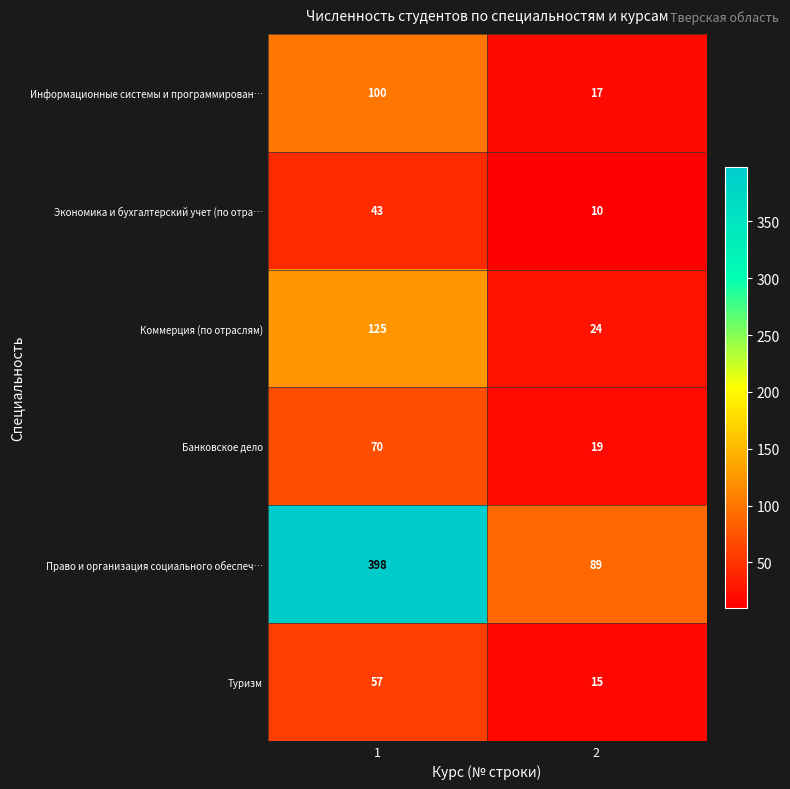

What is the difference between the Коммерция (по отраслям) values at 1 and 2?

101